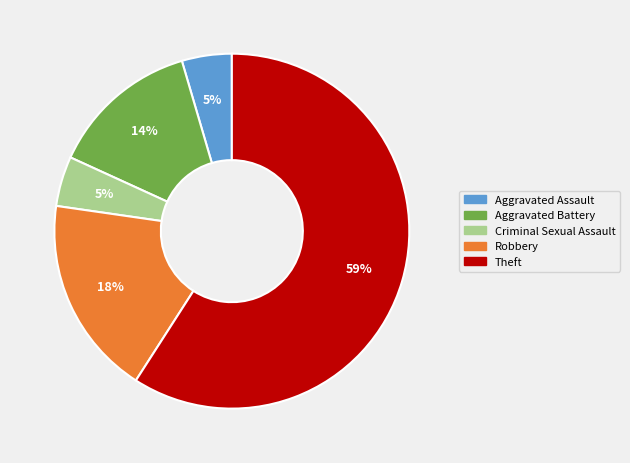

Which has a higher value, Aggravated Battery or Robbery?

Robbery